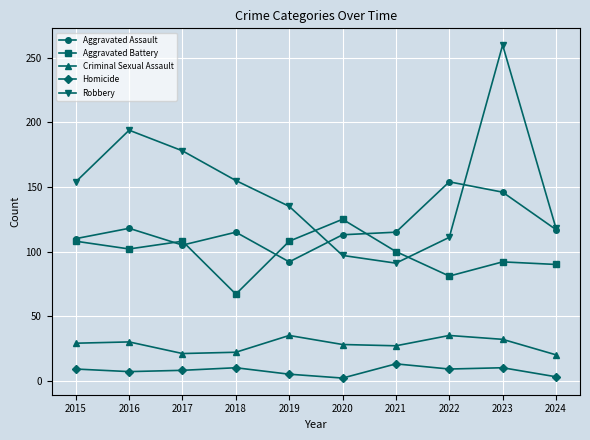

Which category has the highest value in the Robbery series?

2023